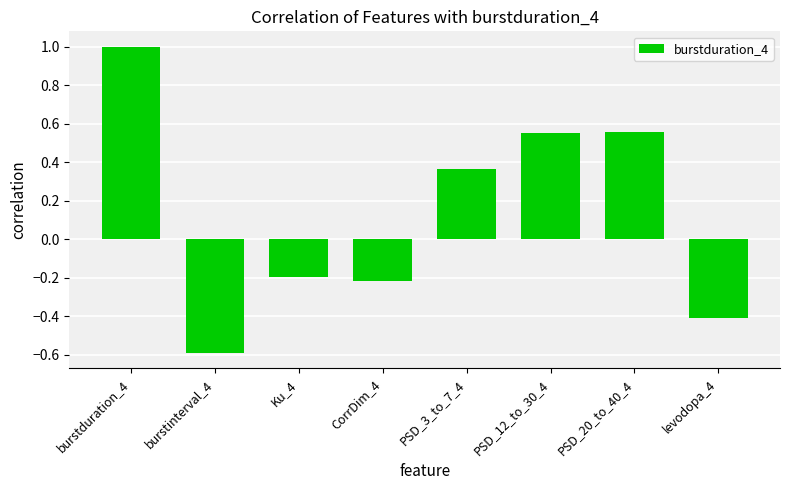

Read the value at burstduration_4.

1.0